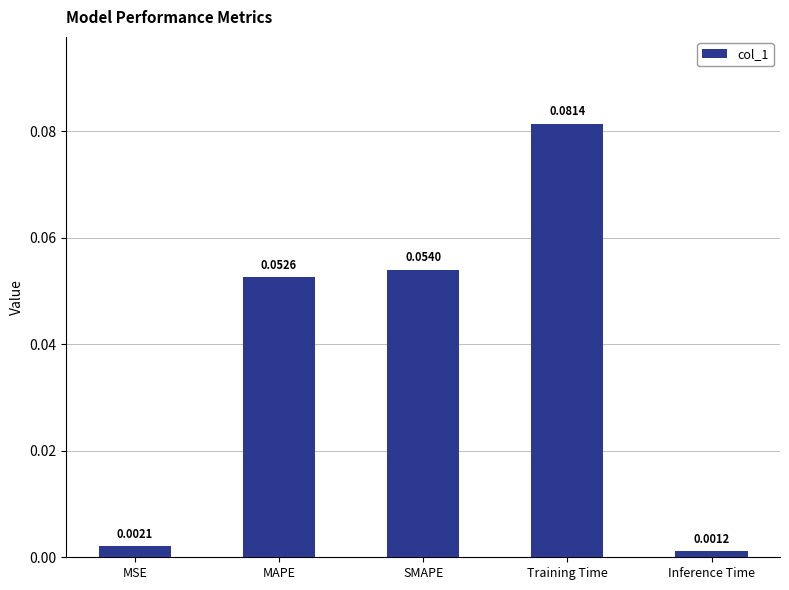

Which has a higher value, Inference Time or SMAPE?

SMAPE